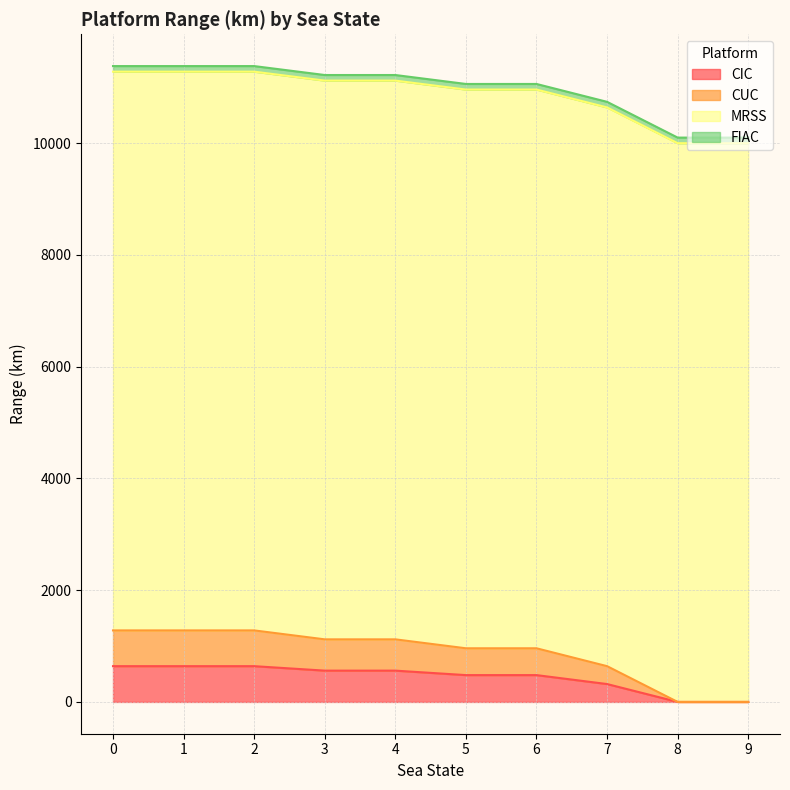

The CIC series shows 640 at 1. True or false?

True